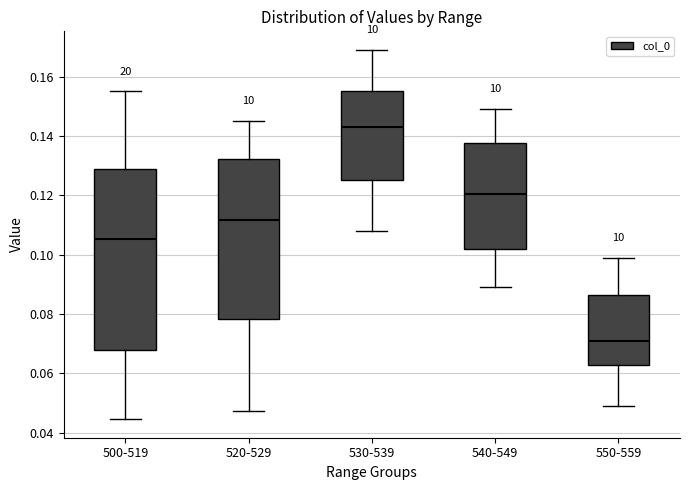

Reading left to right, read every box against the y-axis: the position of its median line, the range the box covers, and the ends of its whiskers. The values are not printed on the chart, so give them approximately, as read against the axis.

500-519: median 0.106, box 0.068 to 0.130, whiskers 0.044 to 0.156
520-529: median 0.112, box 0.078 to 0.132, whiskers 0.048 to 0.146
530-539: median 0.144, box 0.126 to 0.156, whiskers 0.108 to 0.170
540-549: median 0.120, box 0.102 to 0.138, whiskers 0.090 to 0.150
550-559: median 0.070, box 0.062 to 0.086, whiskers 0.050 to 0.100